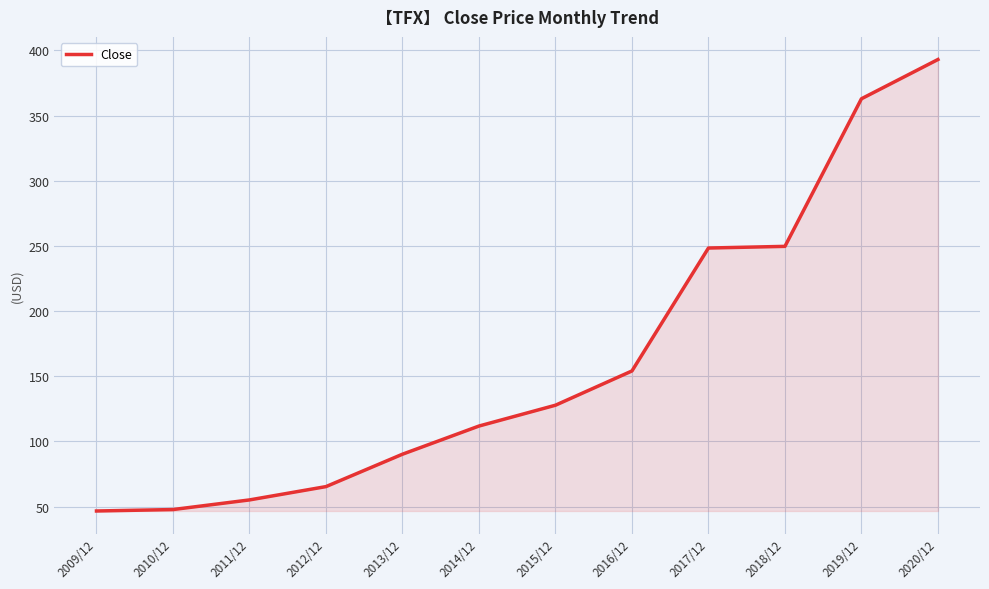

True or false: there are more than 2 points higher than both neighbors.

False